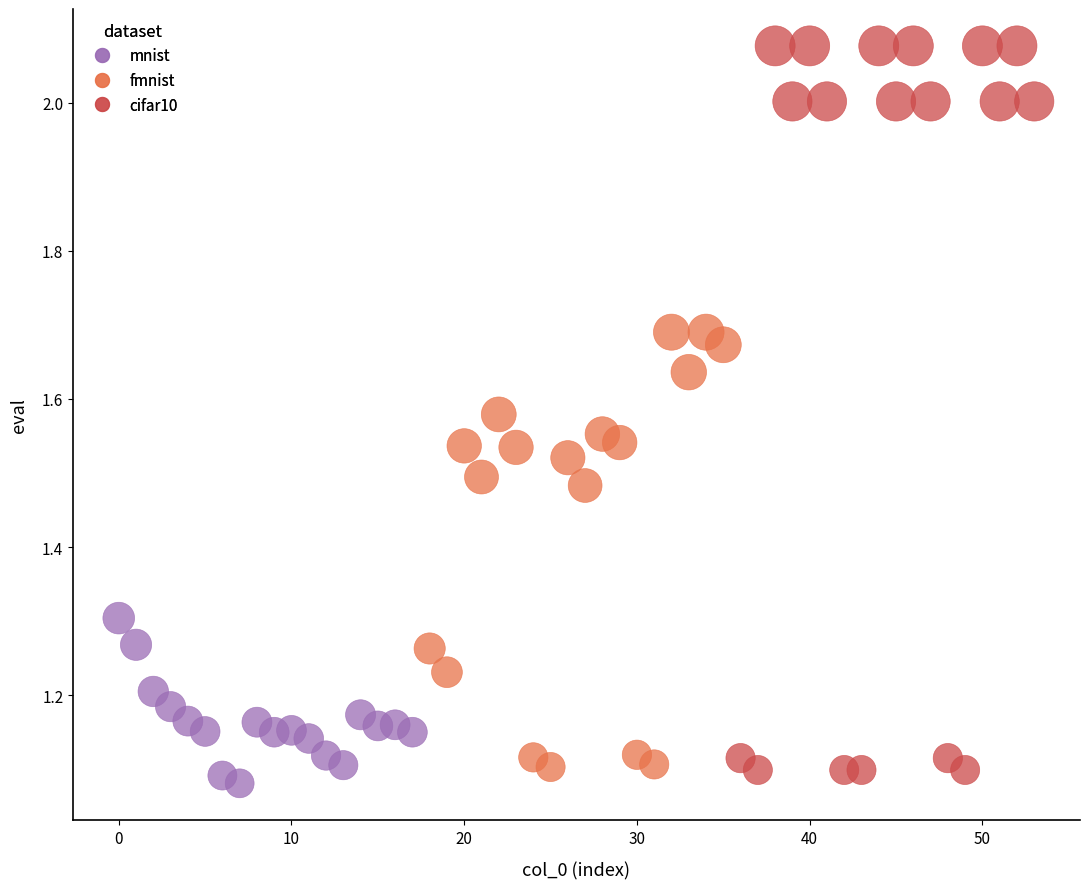

Which series has the widest spread of Y values?

cifar10